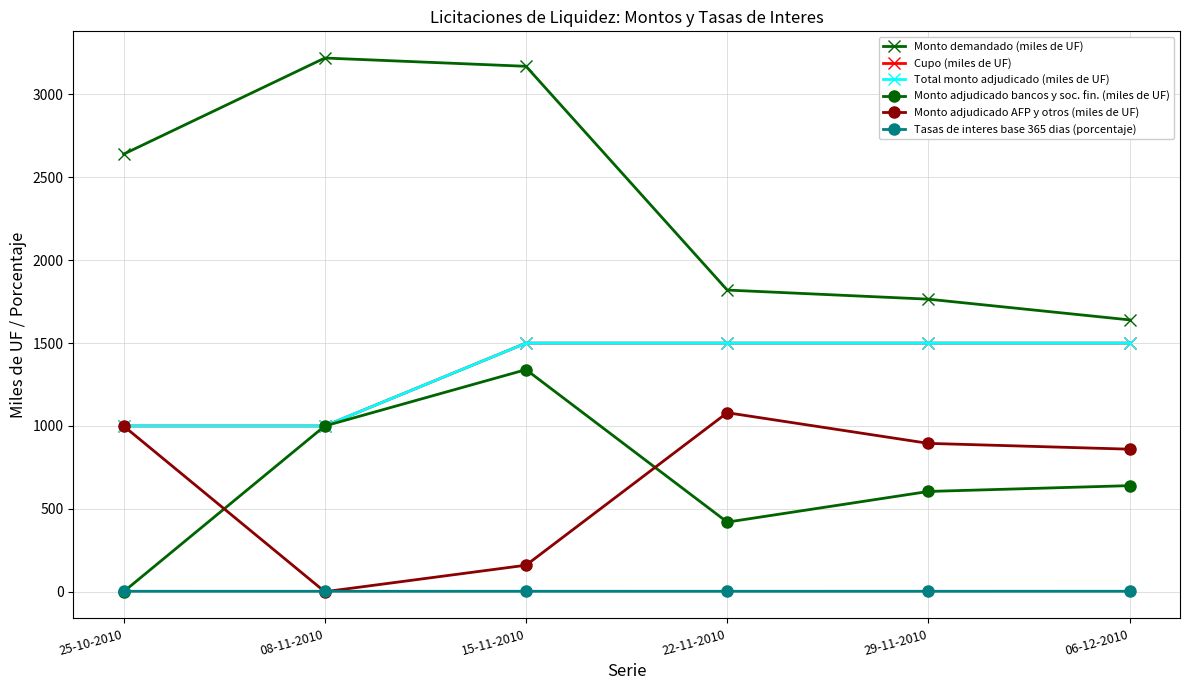

Is this an area chart (filled region under the line)?

No